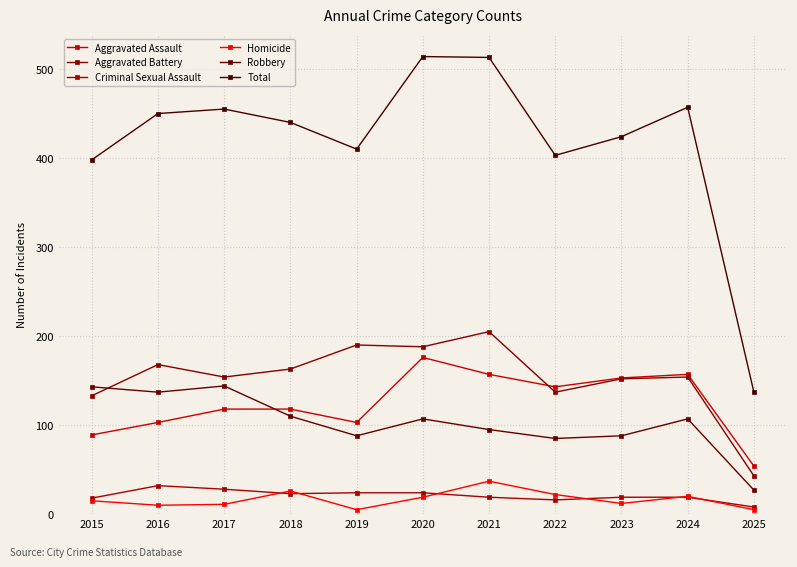

At which category does Aggravated Assault reach its first local valley?

2019